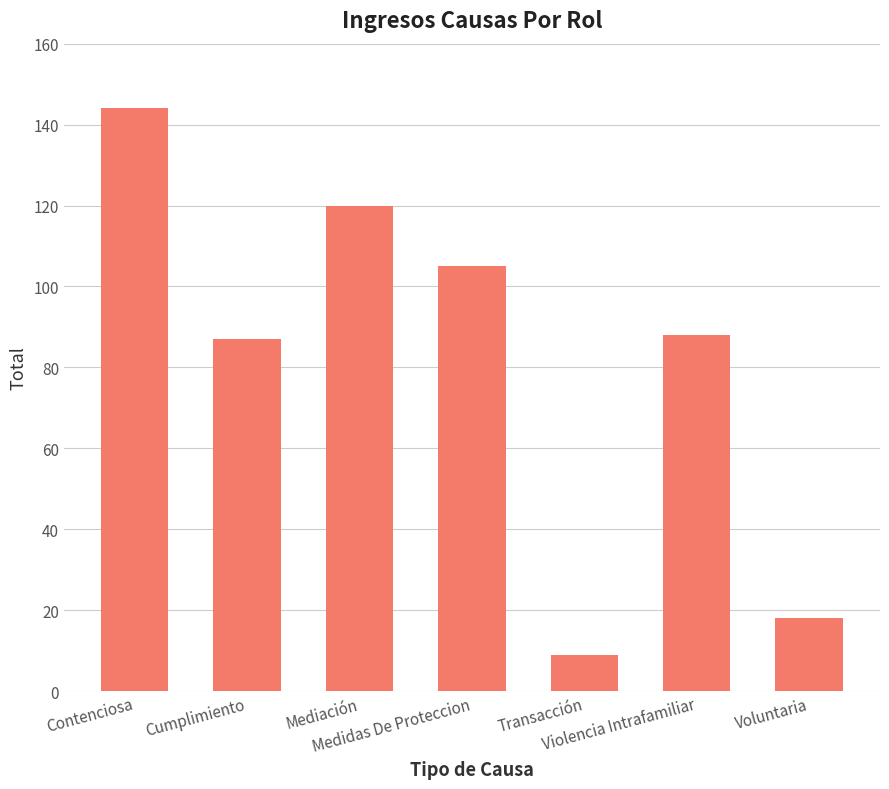

What is the minimum value shown in the chart?

9